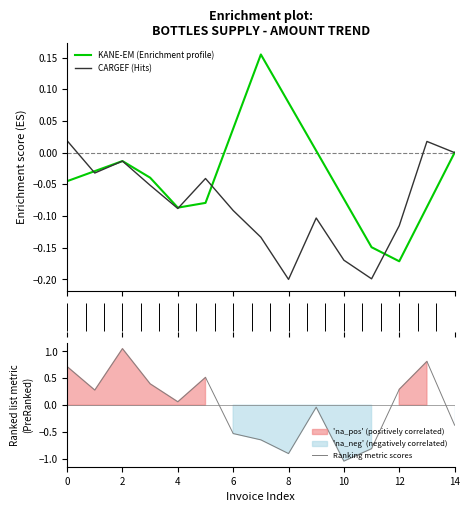

At which label does Ranking metric scores reach its minimum?

10